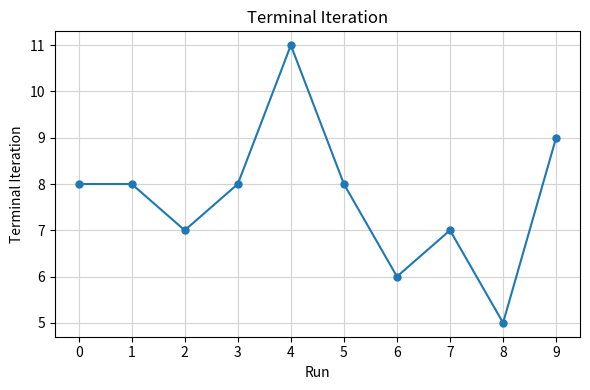

How many data points does each series have?

10